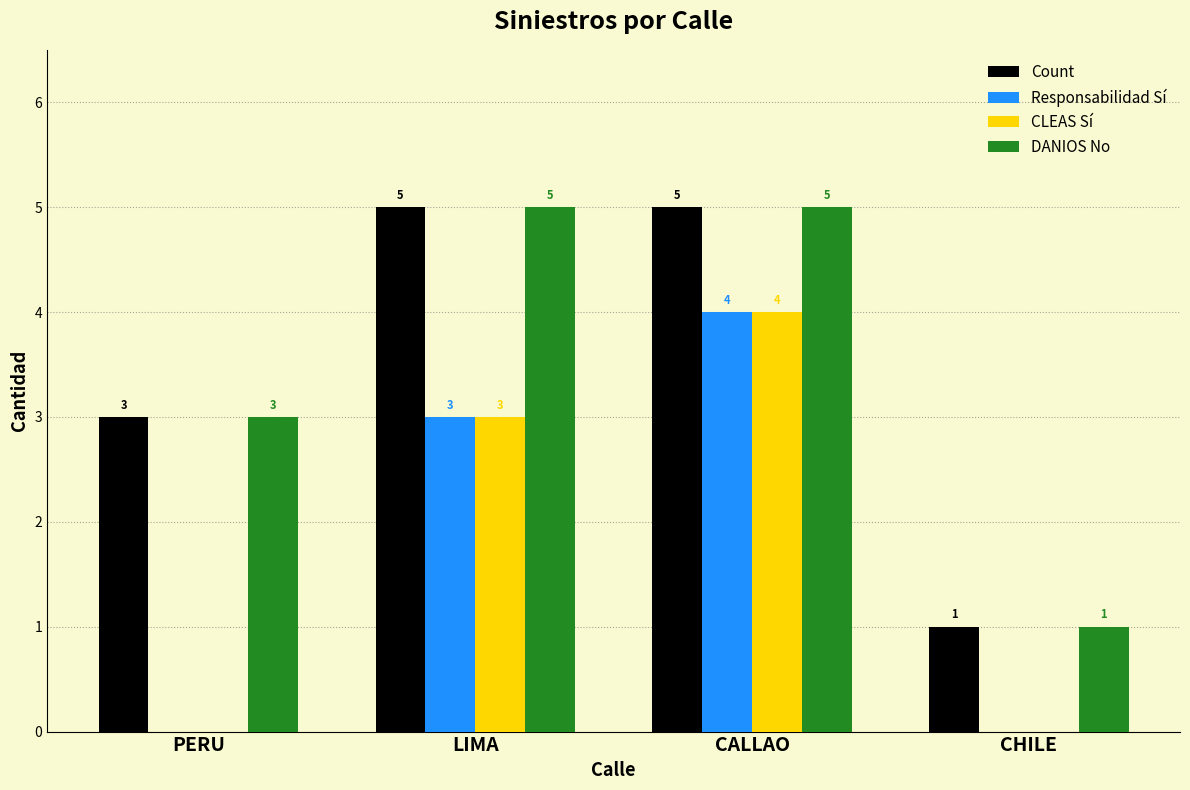

What is the highest value of the Count series?

5